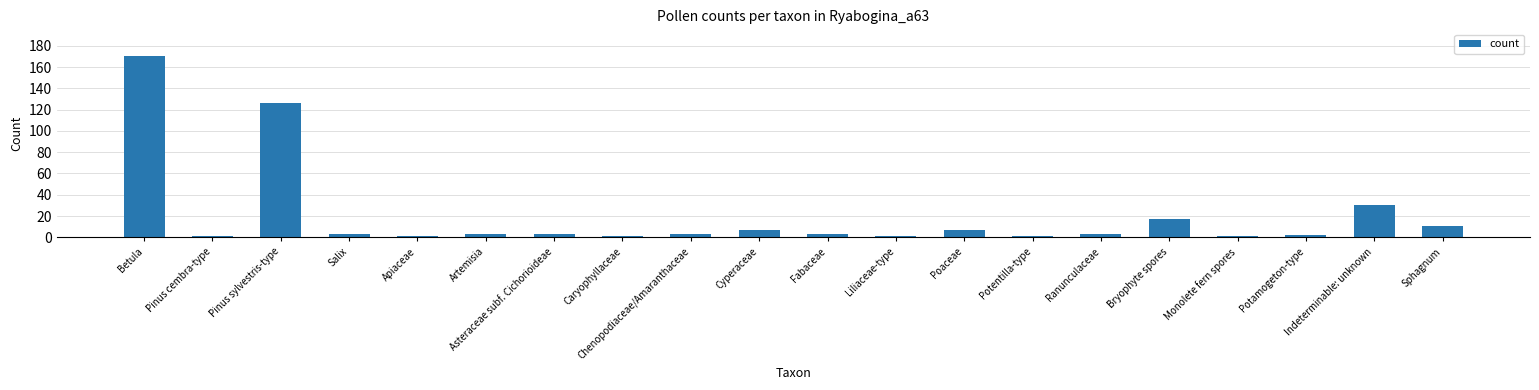

What is the greatest value displayed?

170